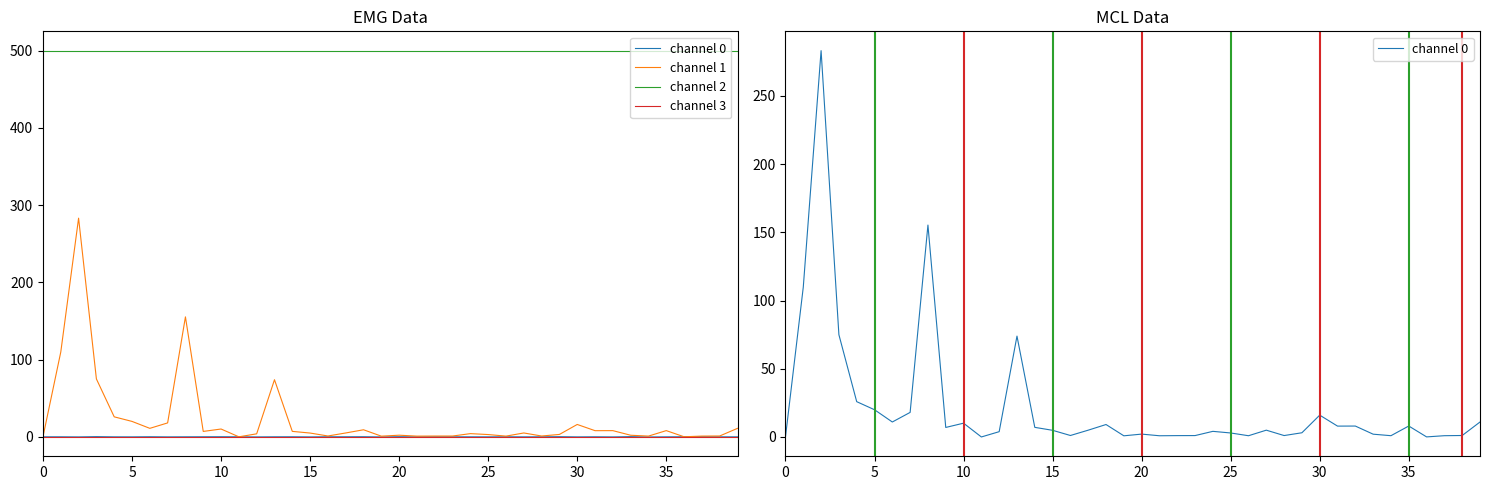

What is the maximum value shown in the chart?

500.0